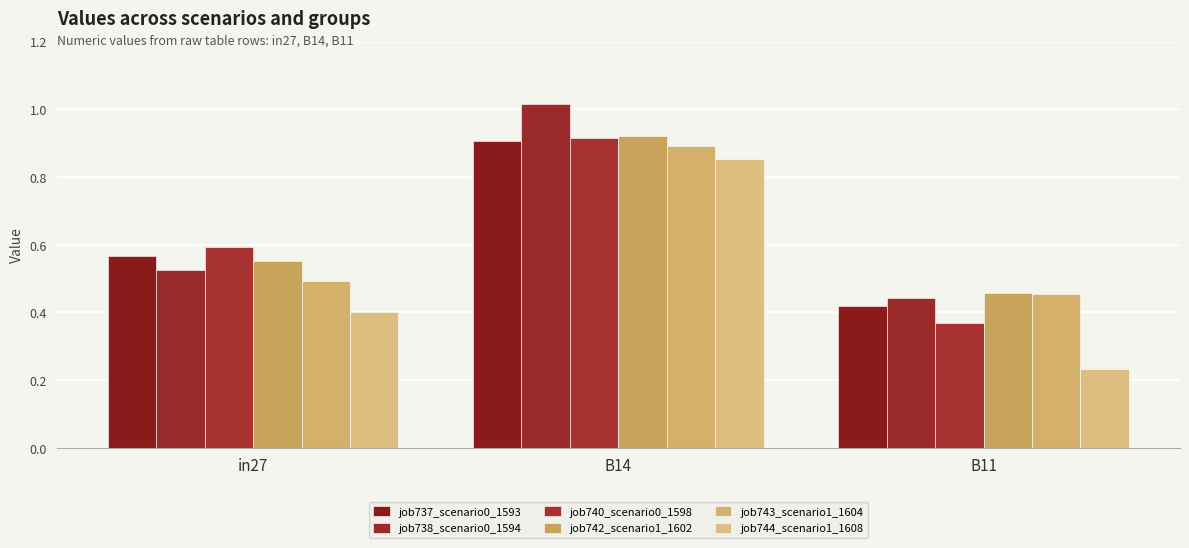

Reading right to left, what are all the values shown in this chart?

job737_scenario0_1593: B11=0.4	B14=0.9	in27=0.6
job738_scenario0_1594: B11=0.4	B14=1.0	in27=0.5
job740_scenario0_1598: B11=0.4	B14=0.9	in27=0.6
job742_scenario1_1602: B11=0.5	B14=0.9	in27=0.6
job743_scenario1_1604: B11=0.5	B14=0.9	in27=0.5
job744_scenario1_1608: B11=0.2	B14=0.9	in27=0.4